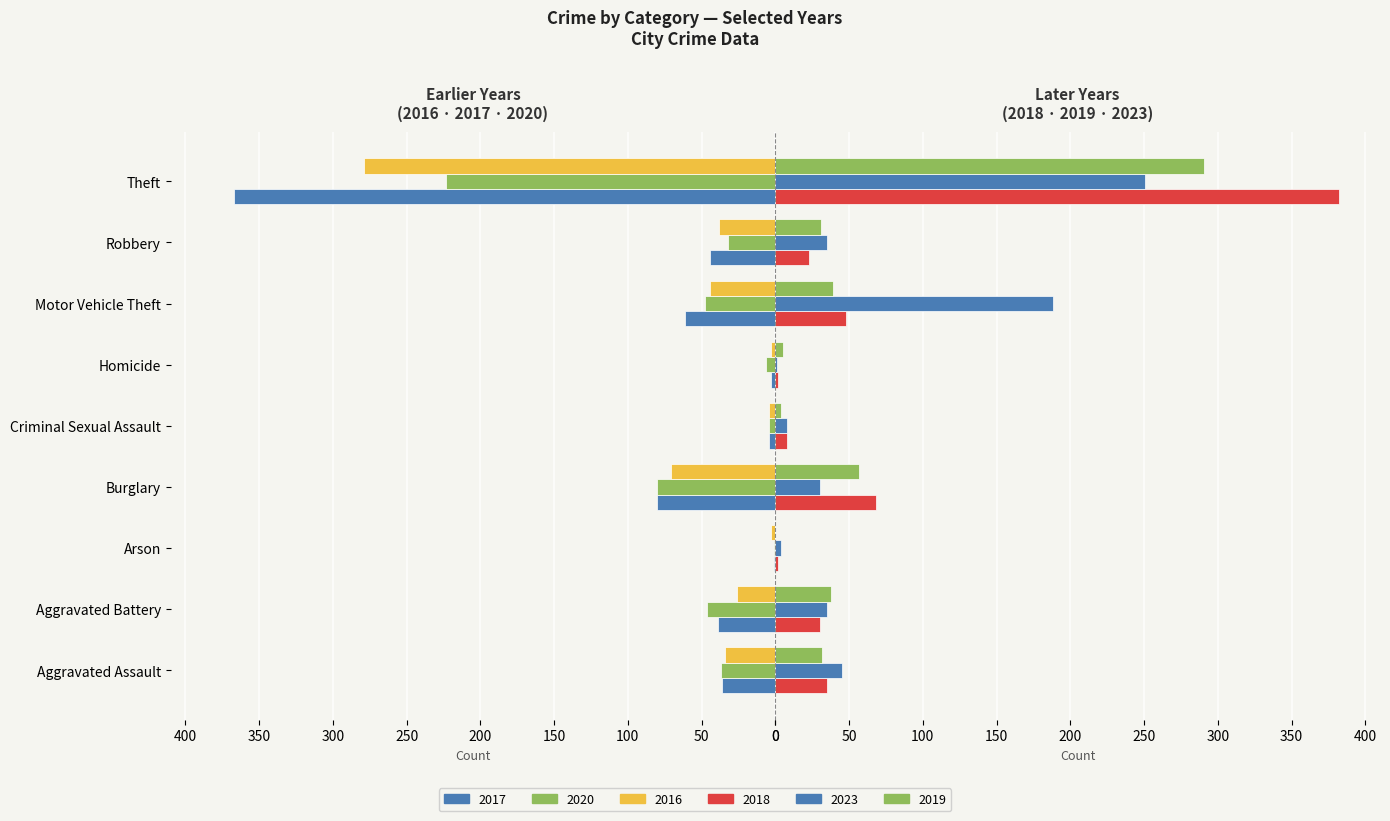

Are the bars horizontal?

Yes